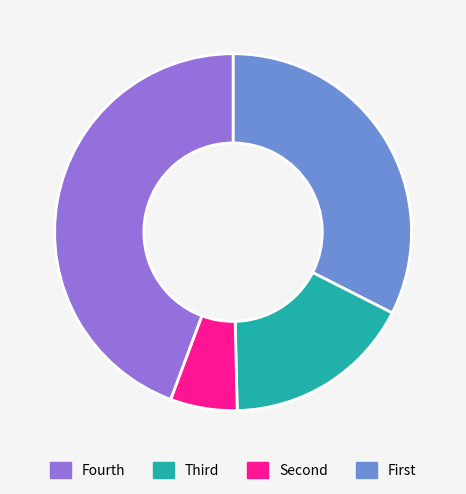

Is there a majority slice in this chart?

No